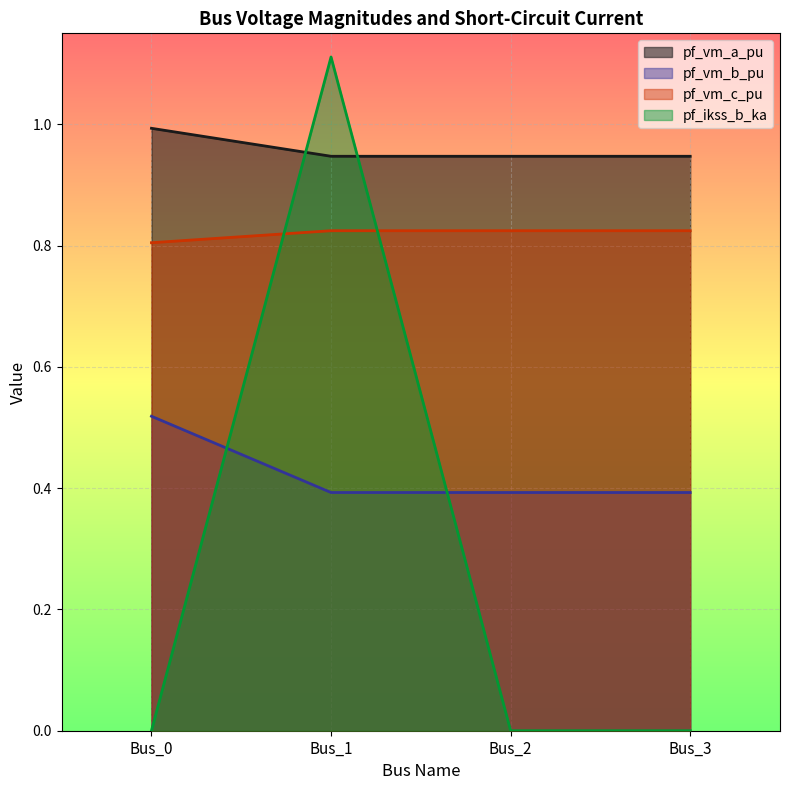

How many lines are shown in the chart?

4